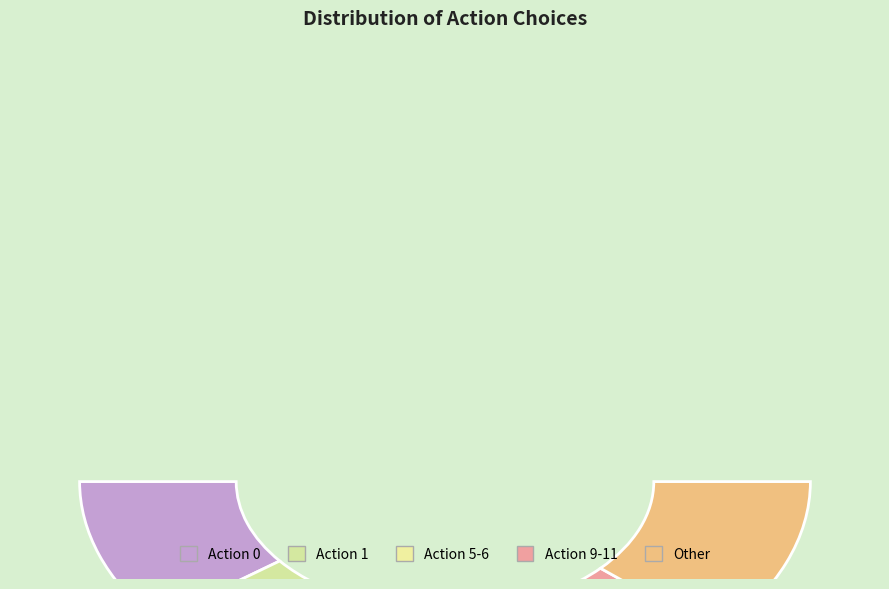

Combined, do 11 and 30 account for over 50%?

No